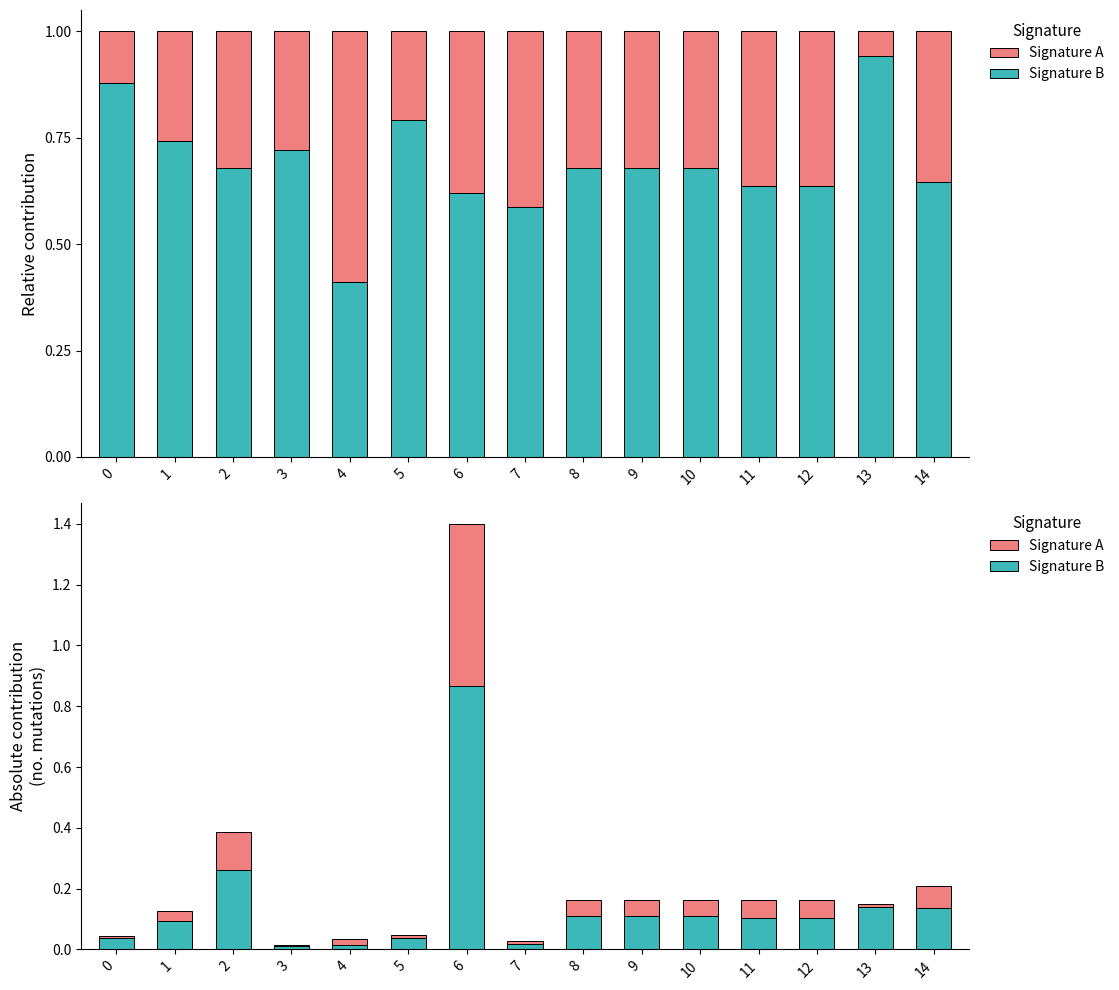

Which category has the highest value in the Signature A series?

6